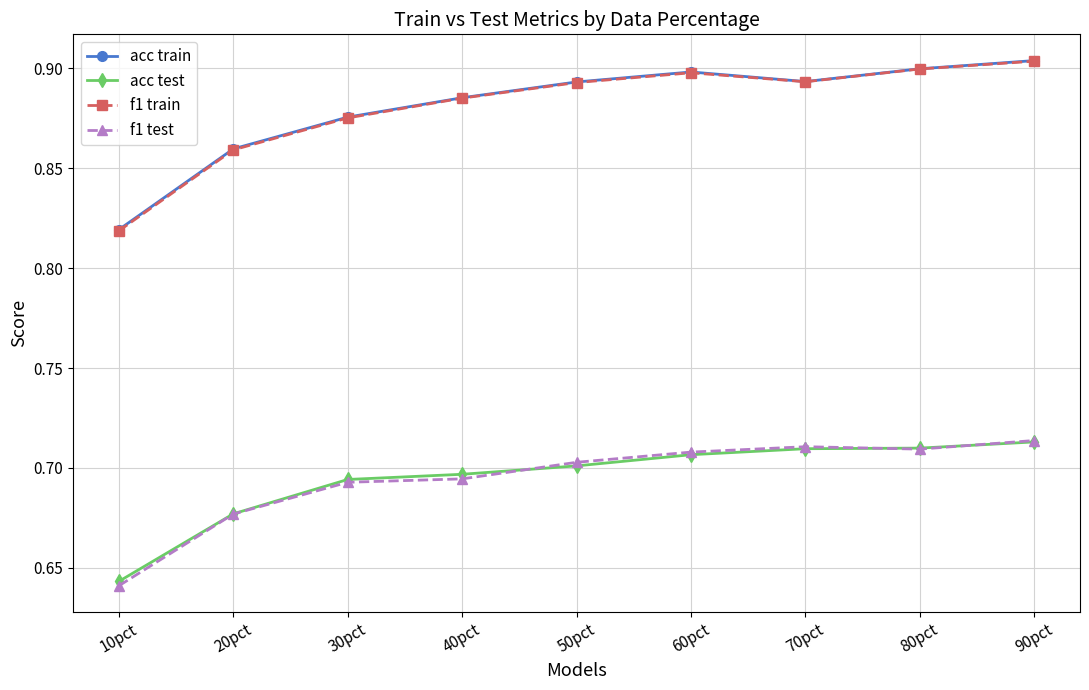

Which series changed the most between 10pct and 70pct?

f1 train